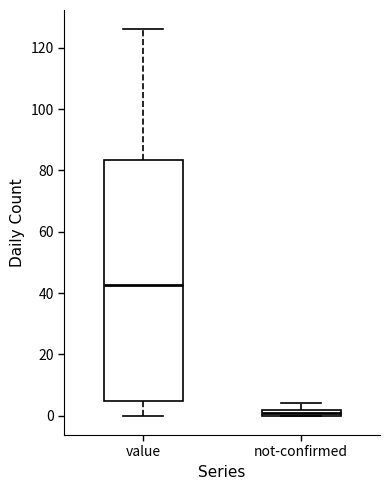

Where is the lower edge of the box for not-confirmed on the y-axis? The values are not printed on the chart, so give them approximately, as read against the axis.

0